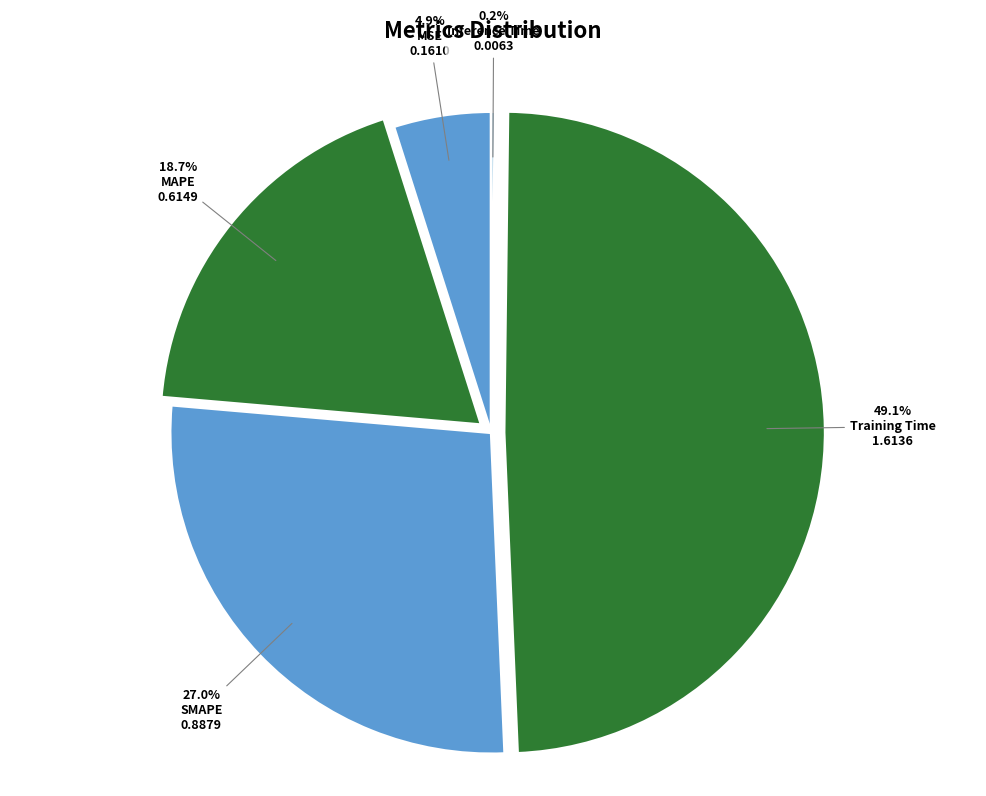

Is it true that Training Time is 49% of the pie?

True